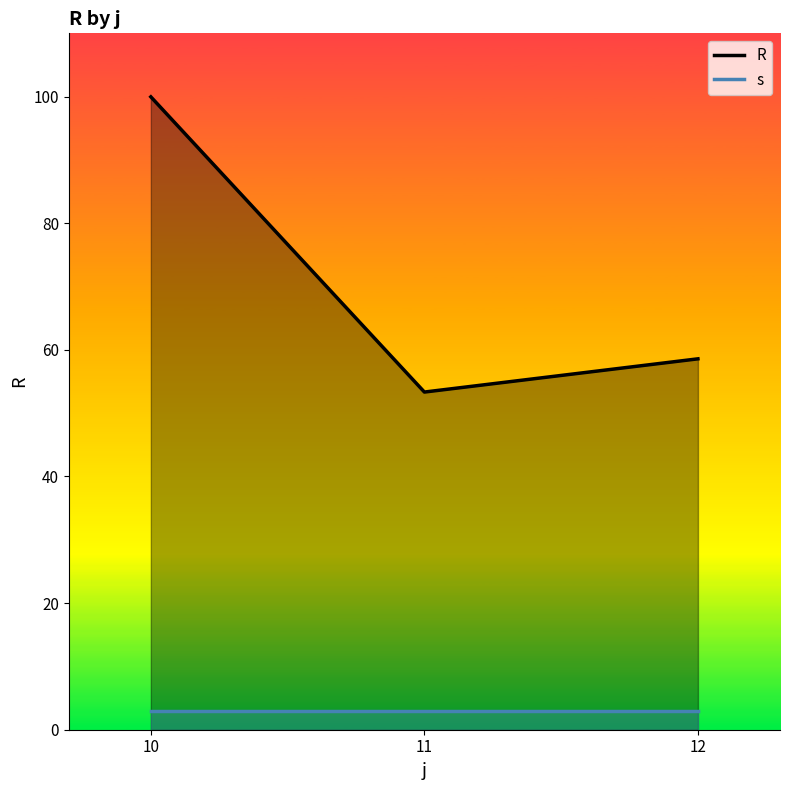

Is the value of R at 10 greater than the value of s at 11?

Yes